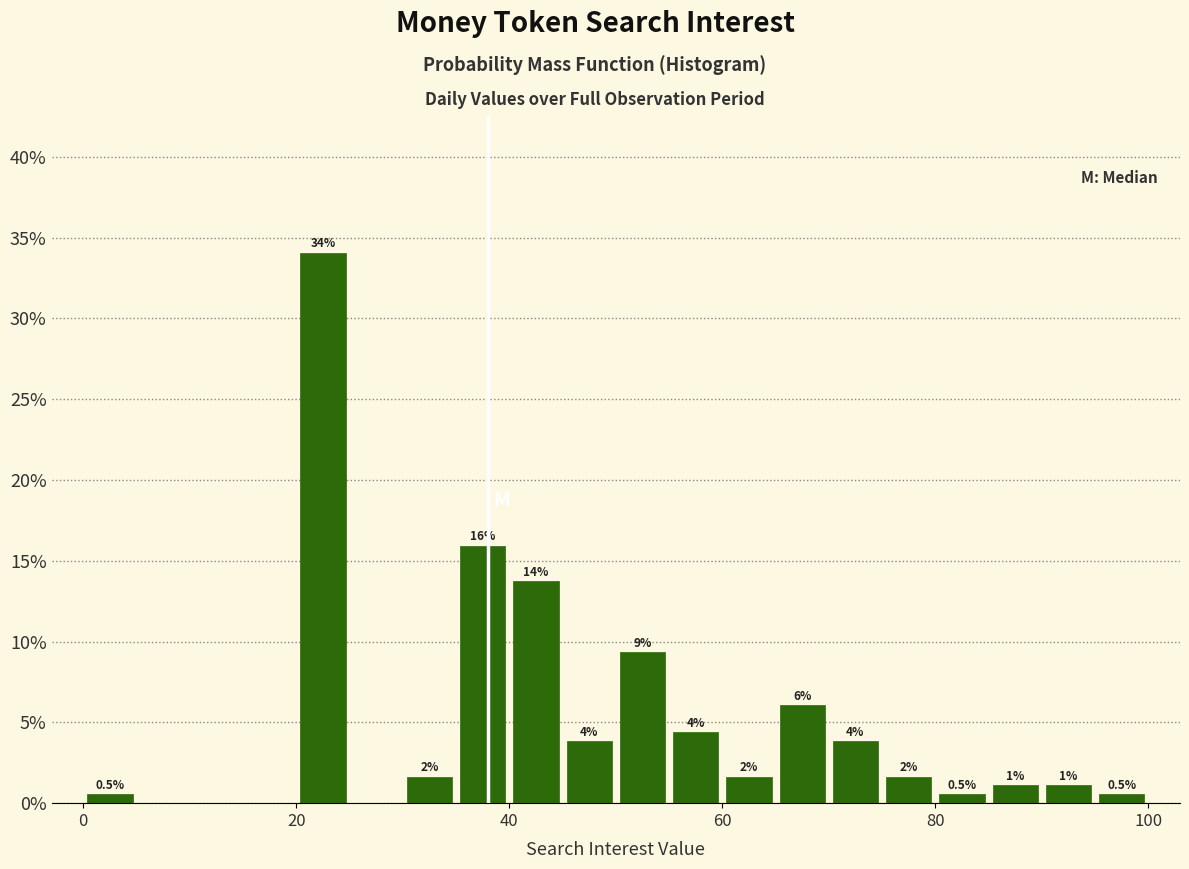

Read against the x-axis, roughly where is the centre of the tallest bar?

22